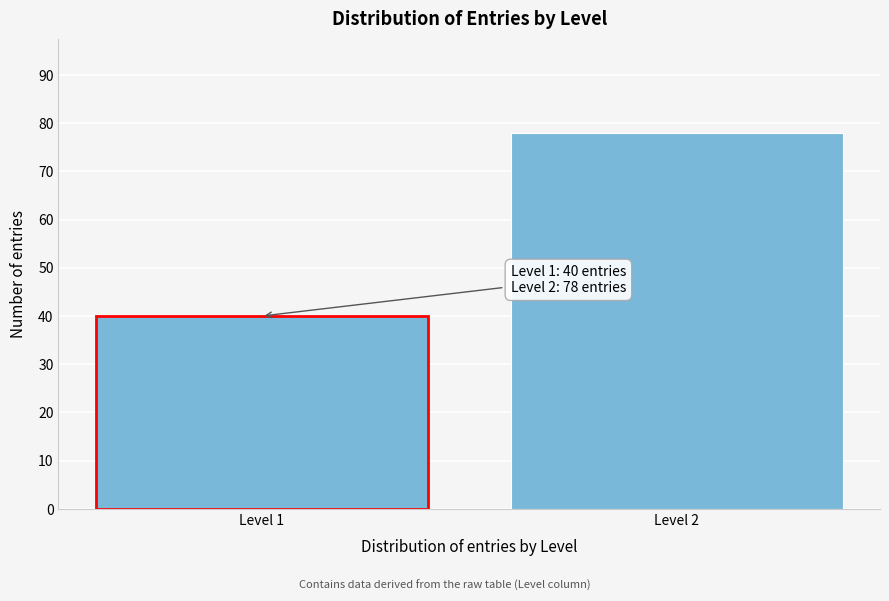

Reading left to right, list all the values displayed in this chart.

Level 1=40	Level 2=78